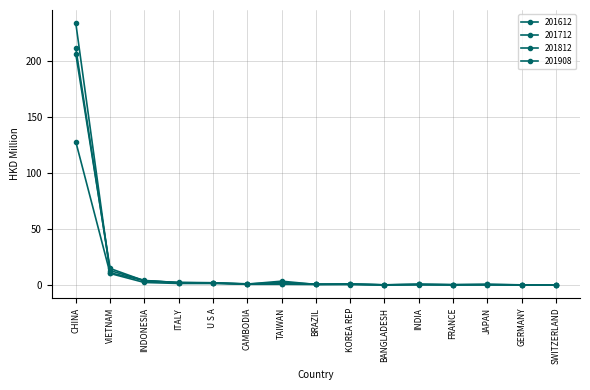

Is this an area chart (filled region under the line)?

No